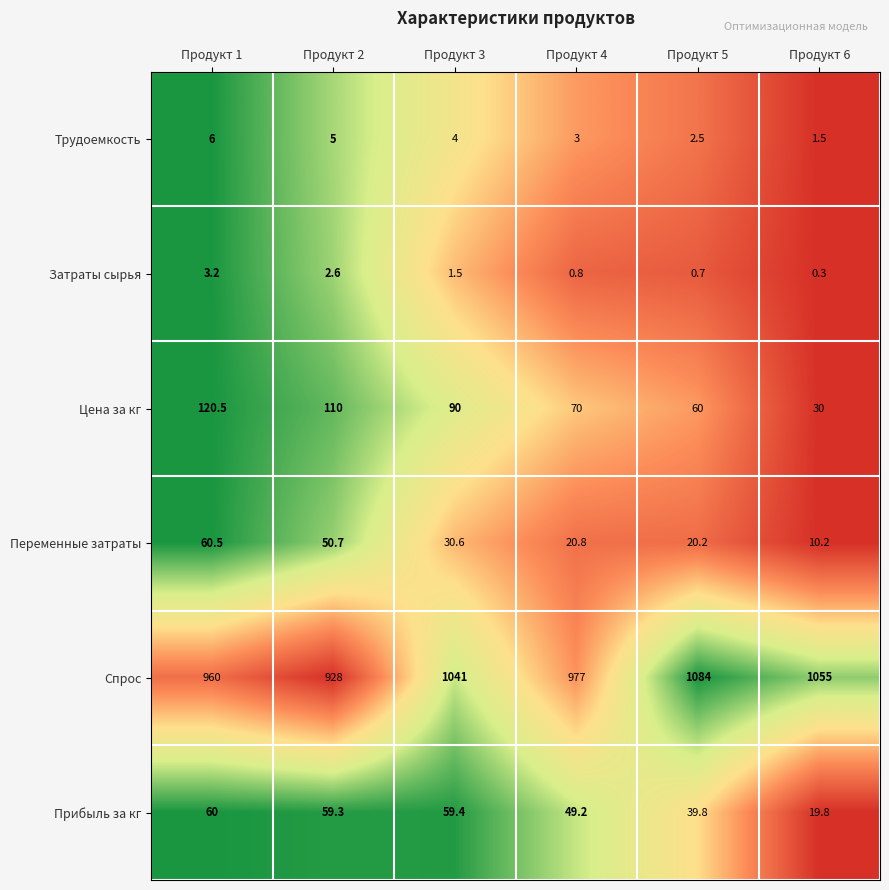

At which label does Прибыль за кг first exceed 59?

Продукт 1